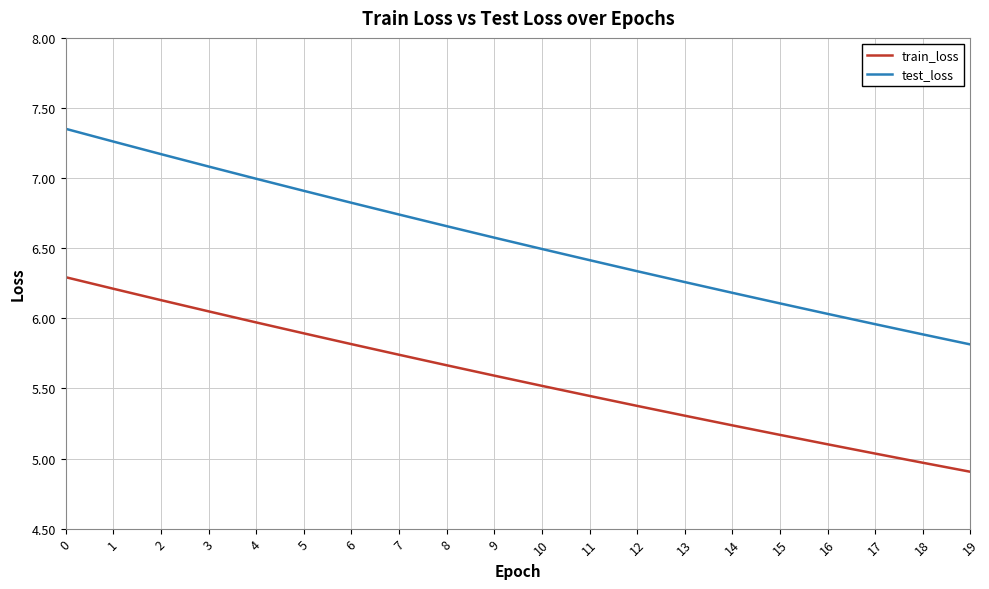

What is the sum of all test_loss values?

131.0